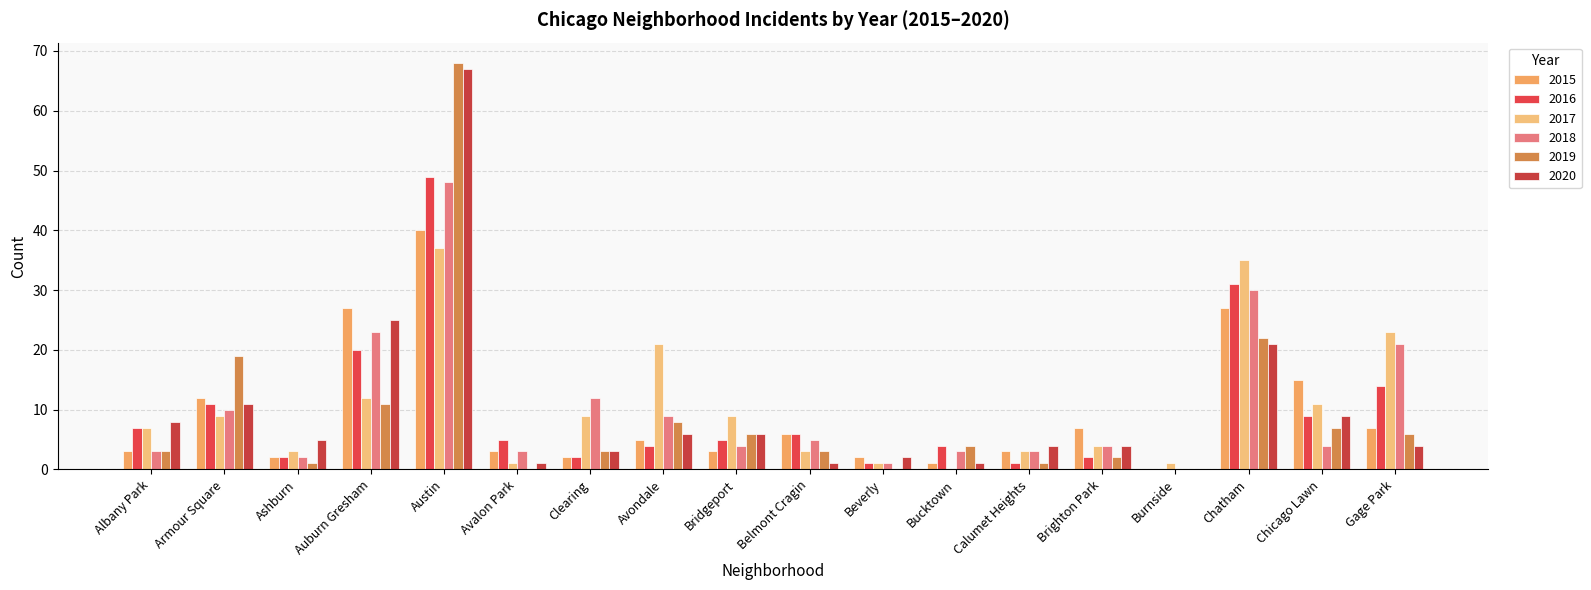

Which series changed the most between Clearing and Calumet Heights?

2018